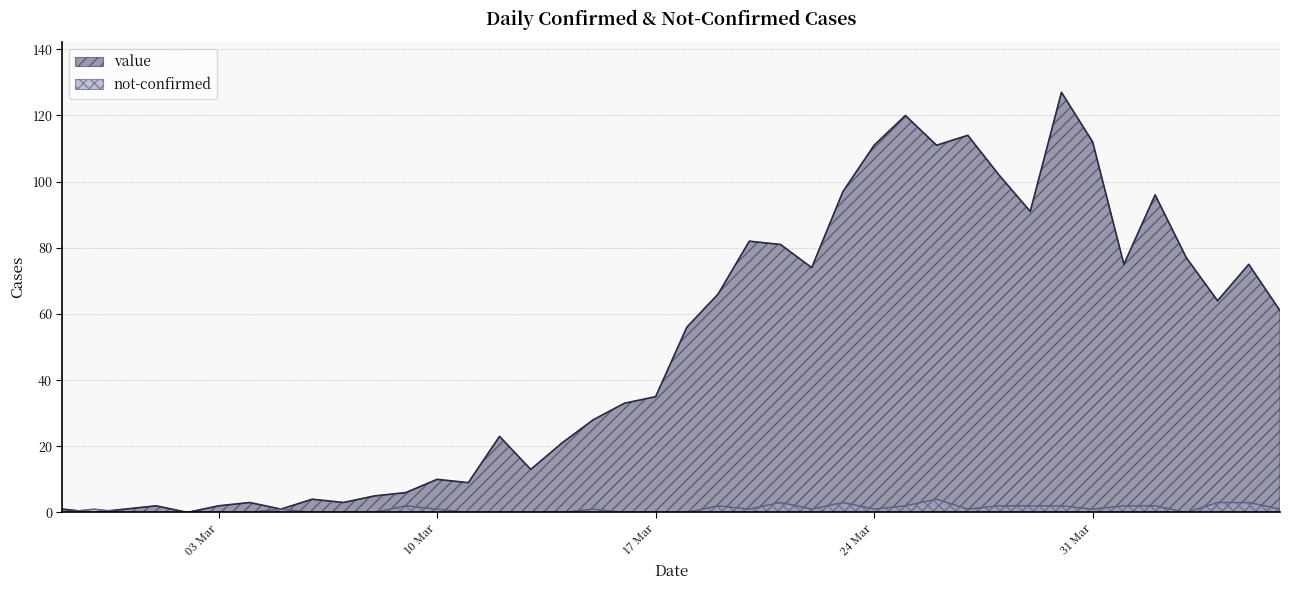

How many lines are shown in the chart?

2